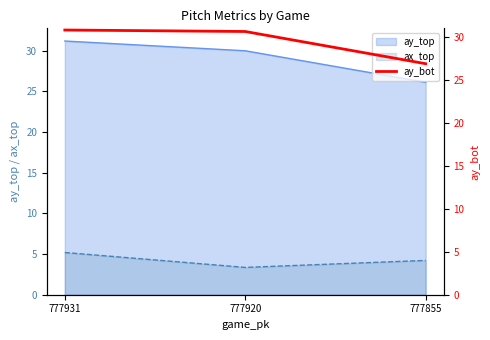

List the labels in order of value, largest first.

777931, 777920, 777855